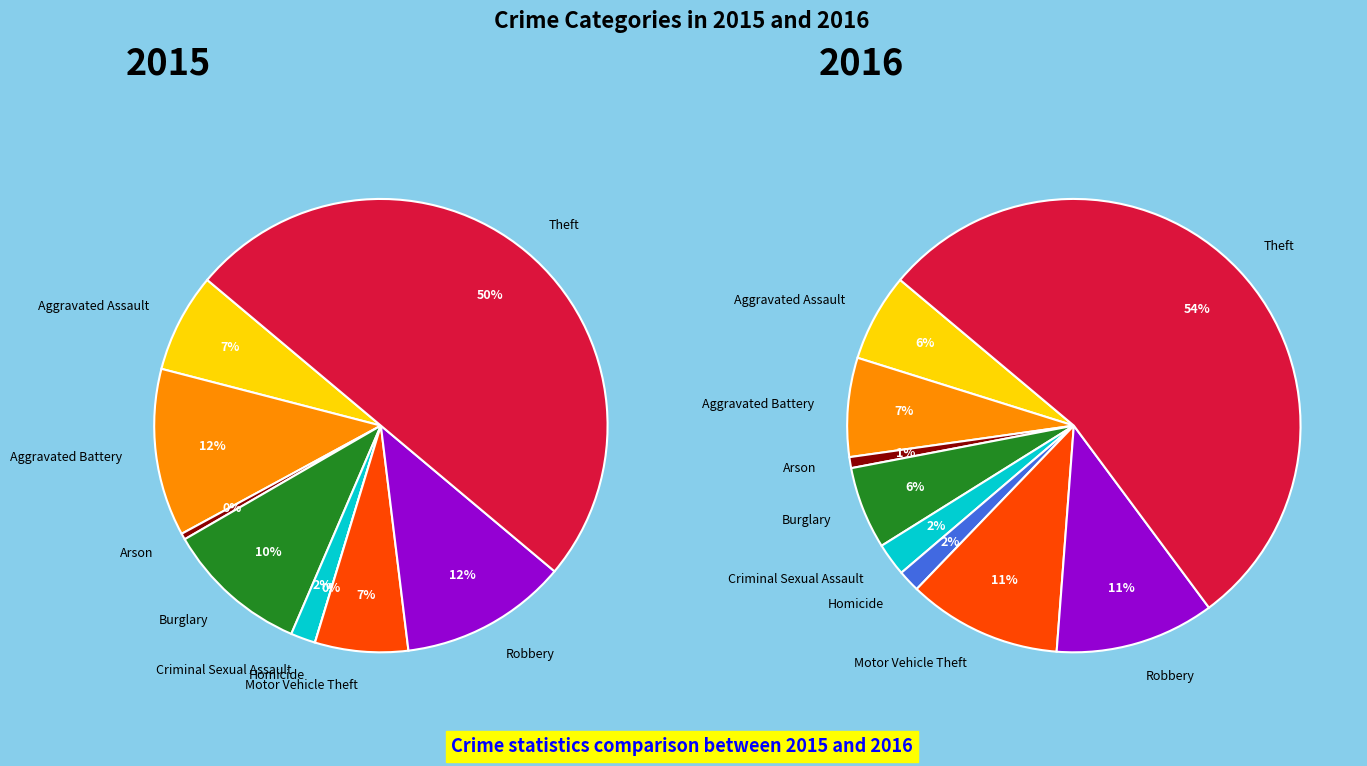

Count the number of slices in the pie.

9